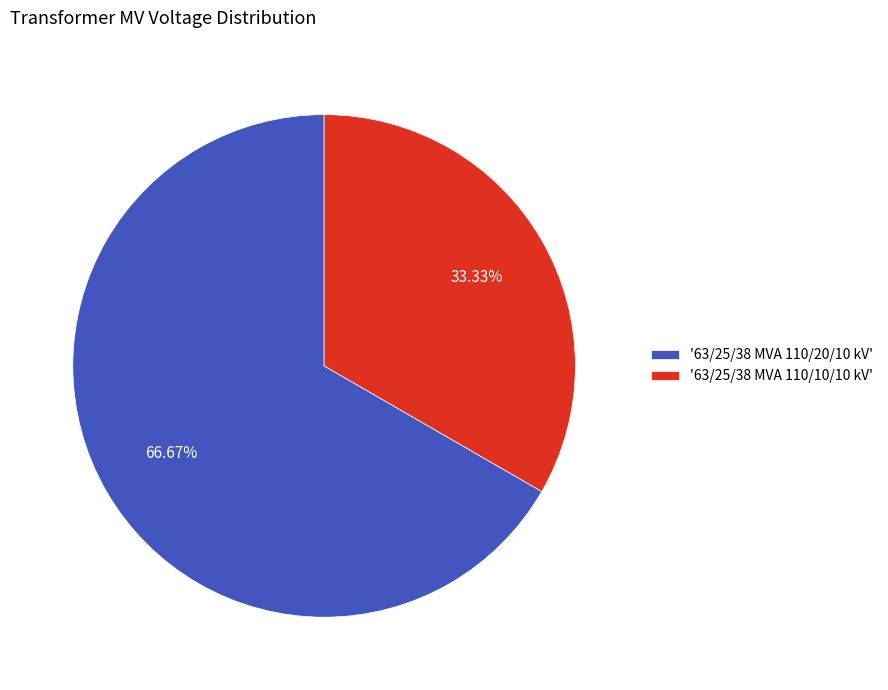

To the nearest percent, what is the average slice percentage?

50%